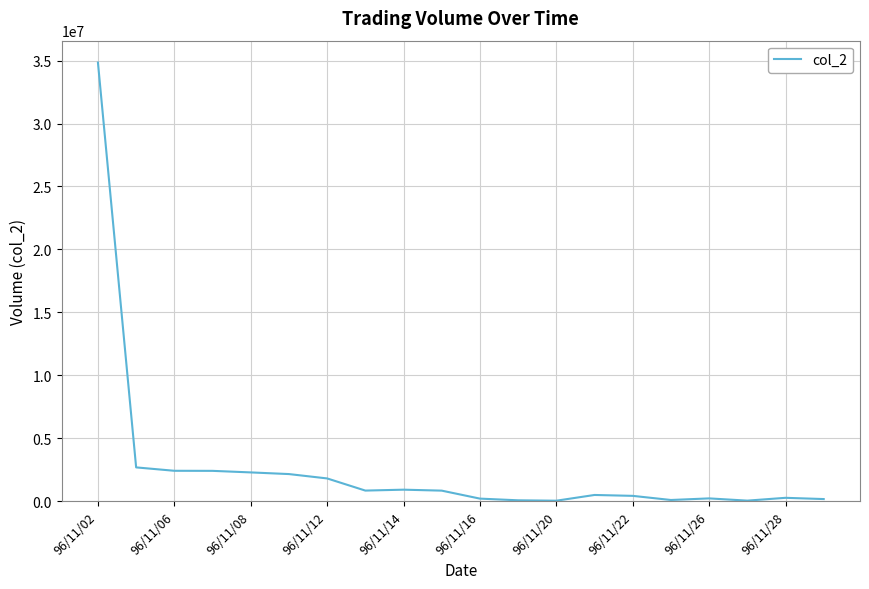

What is the maximum value shown in the chart?

34844590